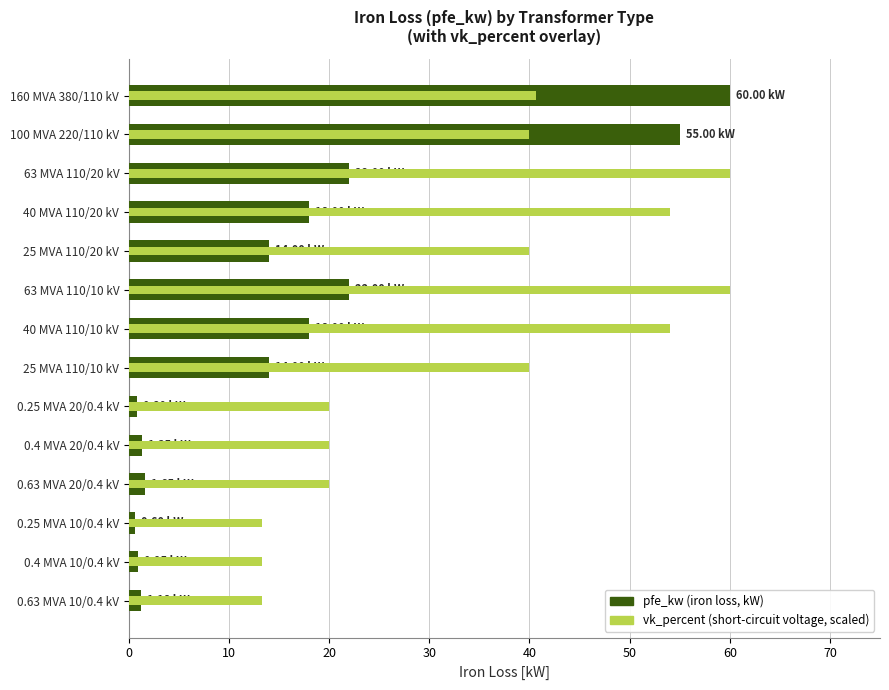

What is the maximum value for vk_percent (scaled)?

60.0